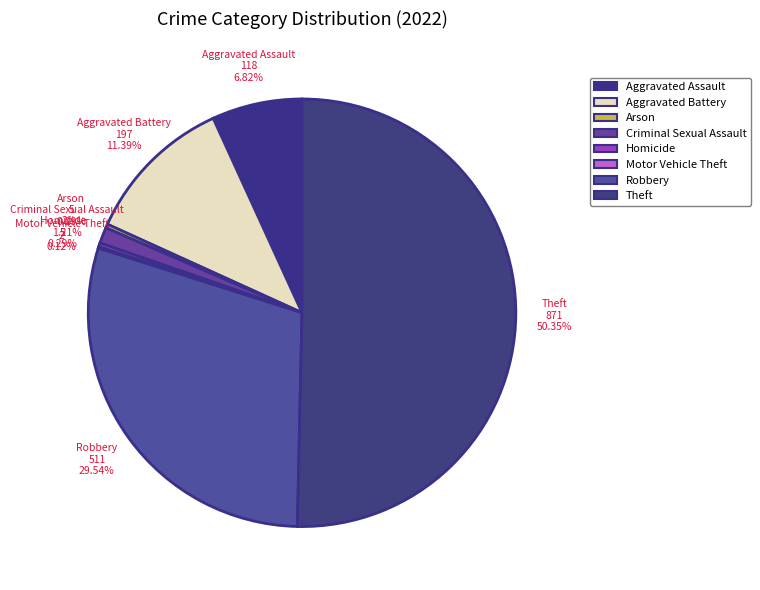

What percentage is the Robbery slice, to the nearest percent?

30%